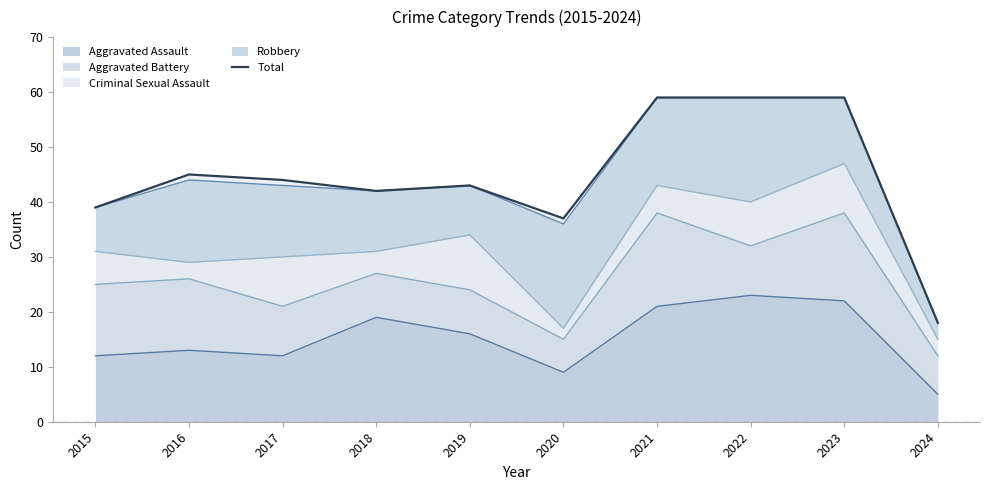

How many data points are above 44?

4